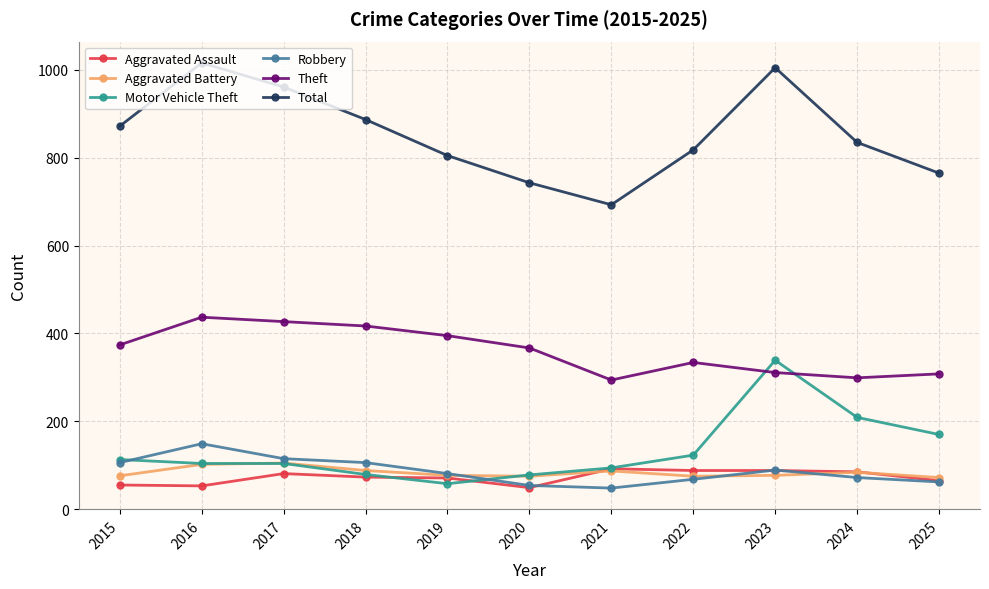

What is the average value of the Aggravated Battery series?

83